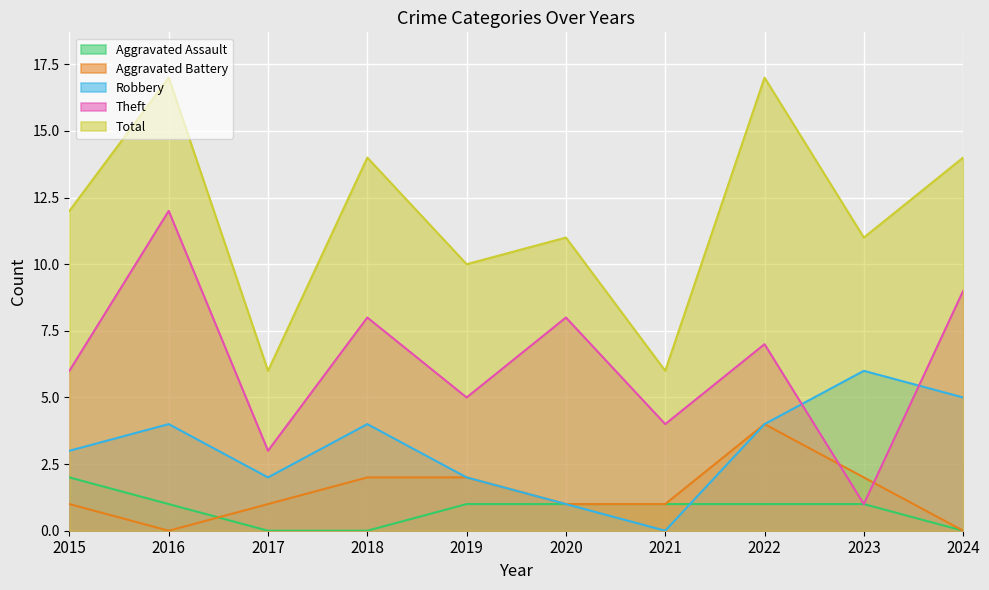

Does the chart display data point markers on the line(s)?

No